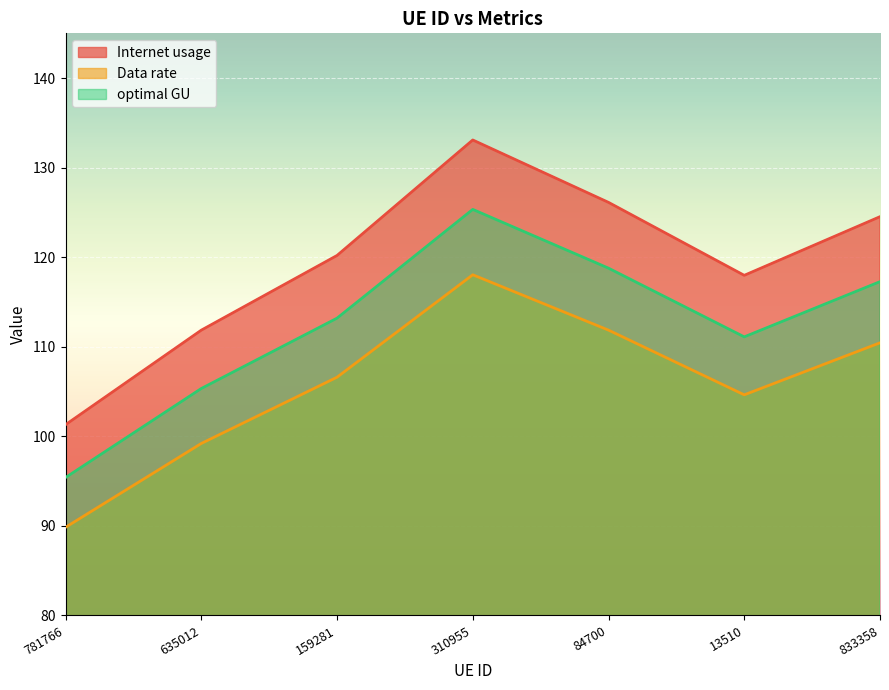

Read the Data rate value at 781766.

89.8